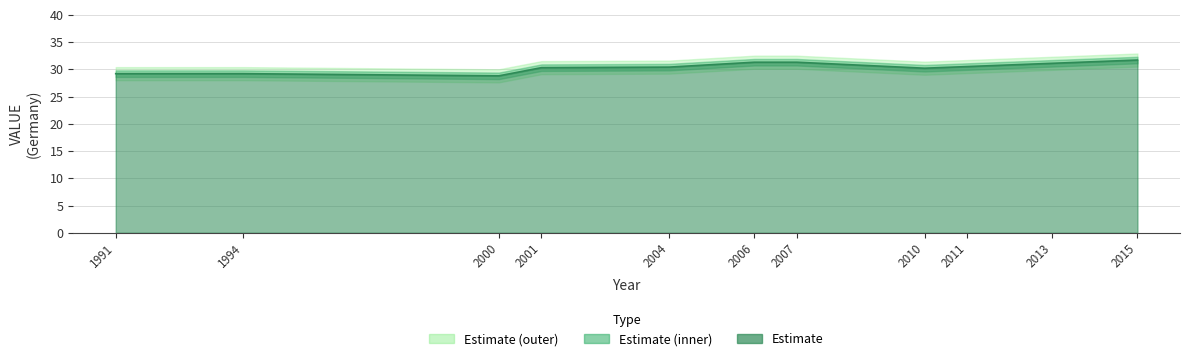

Count the number of categories in the chart.

11